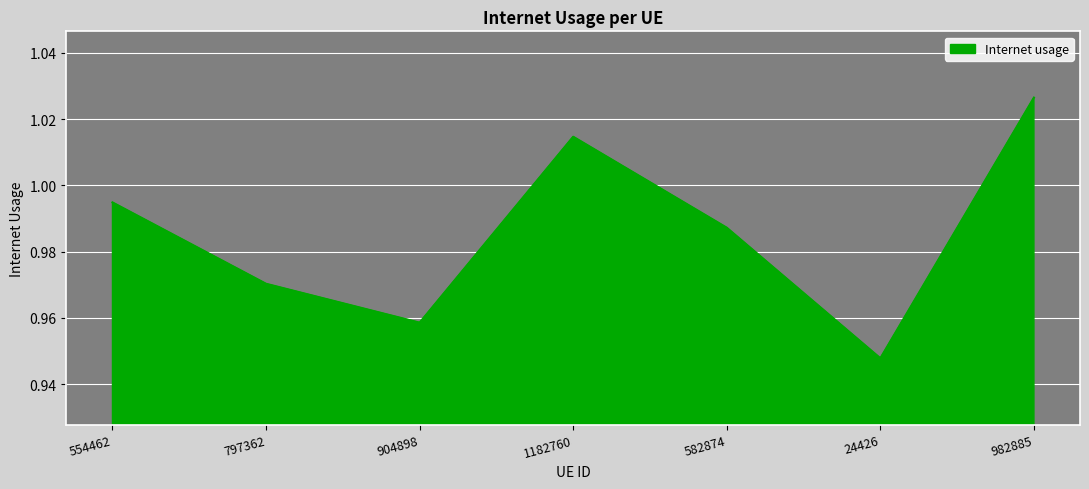

At which category does the data reach its first local peak?

1182760